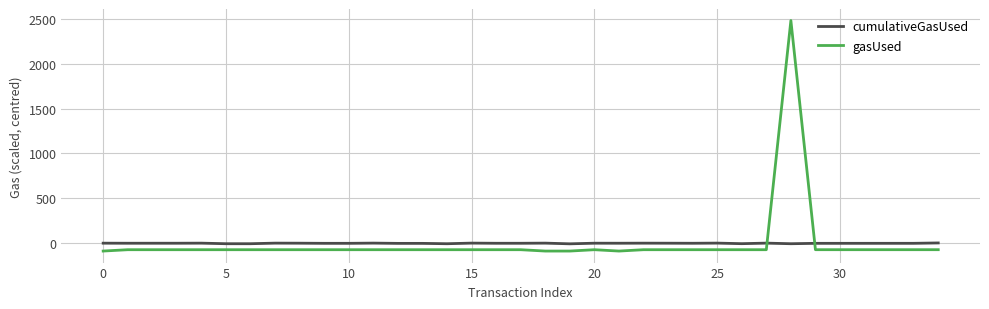

What is the maximum value shown in the chart?

2480.5